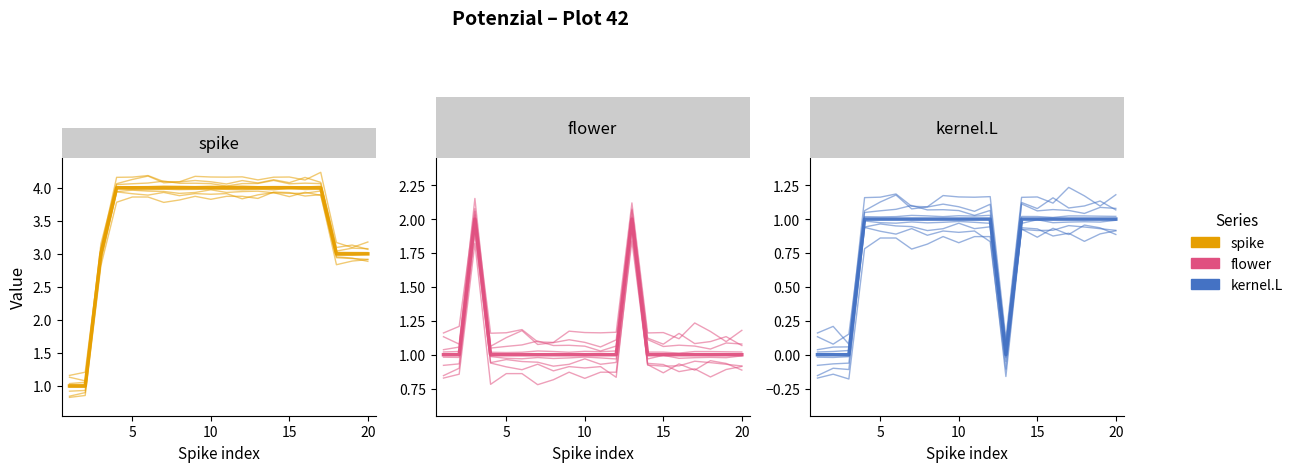

Which category has the highest value in the spike series?

15